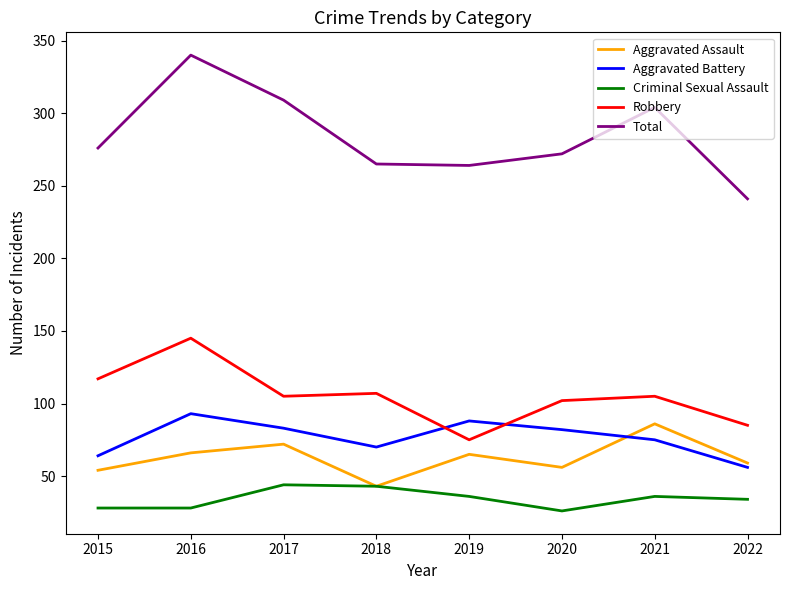

What is the difference between the highest and lowest values at 2021?

268